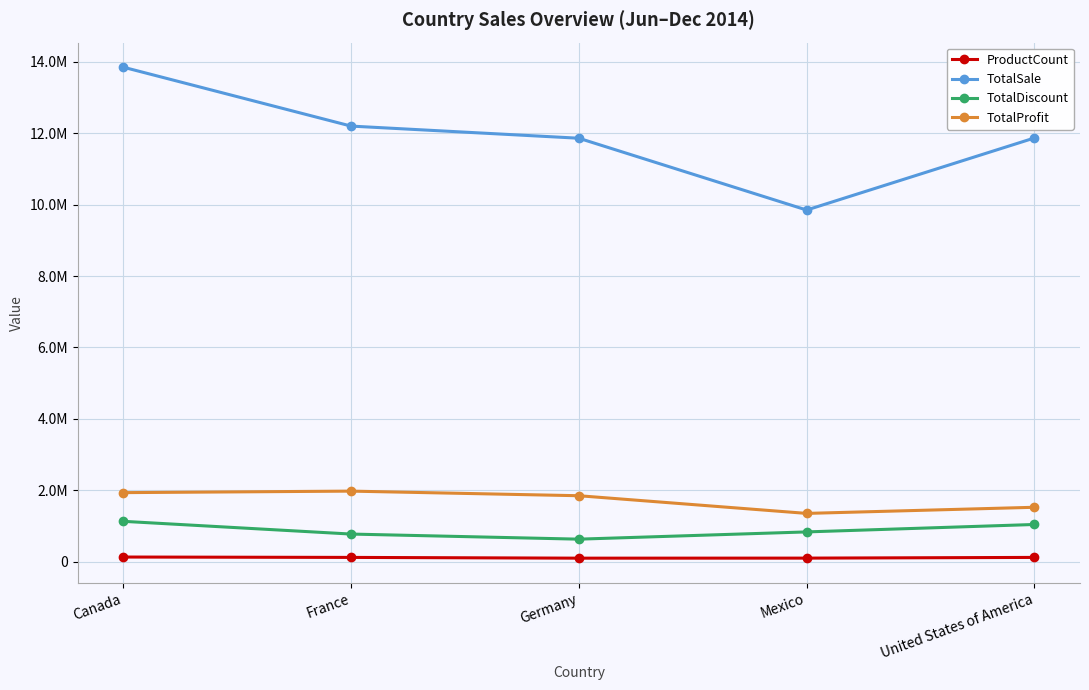

What is the label of the 2nd point from the right?

Mexico